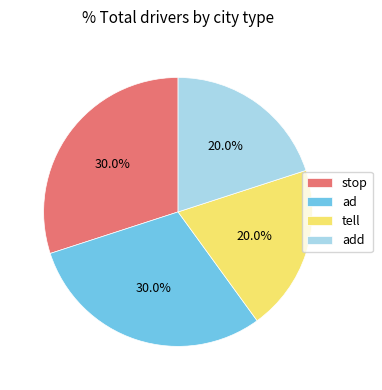

To the nearest percent, what is the average slice percentage?

25%